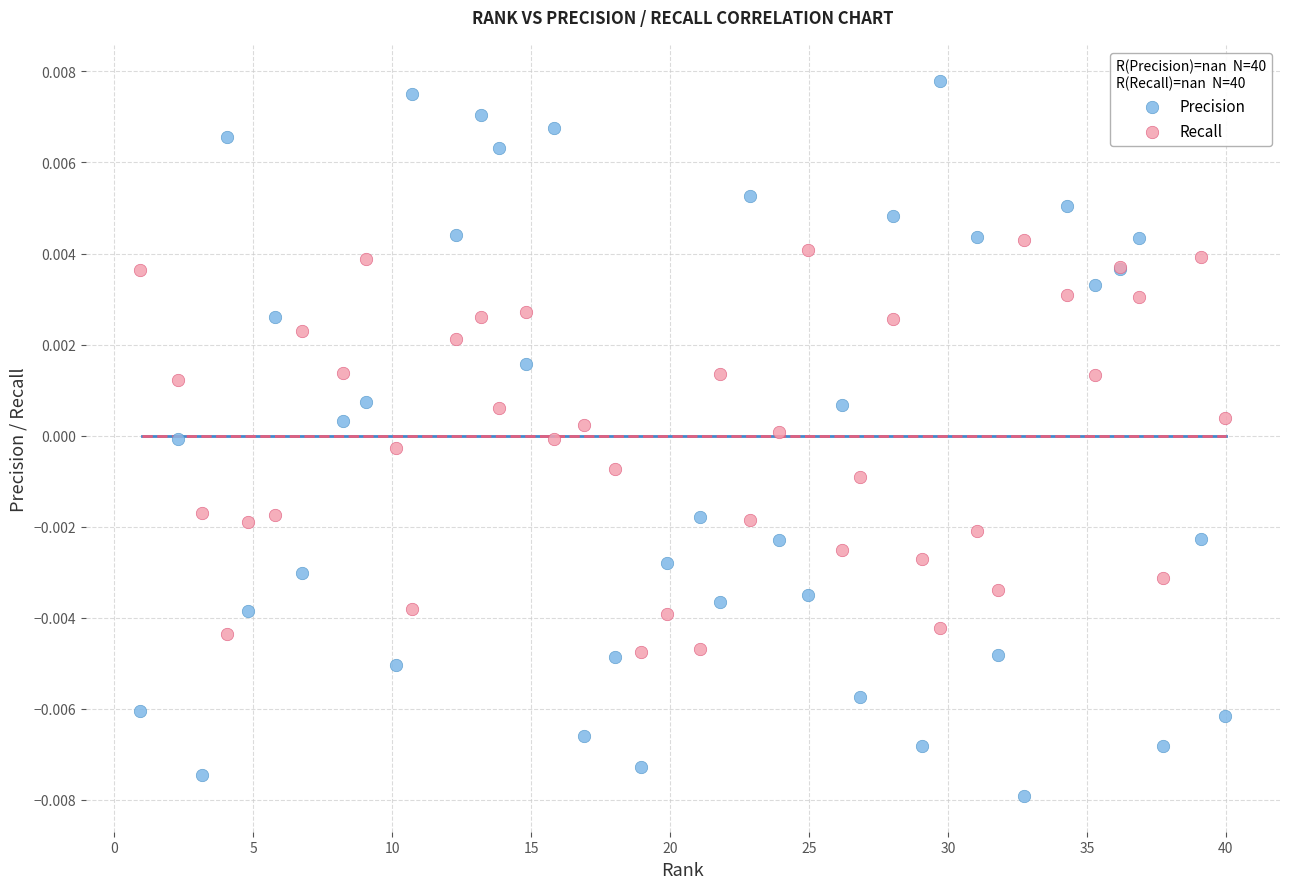

Which series has the largest Y range (max minus min)?

Precision